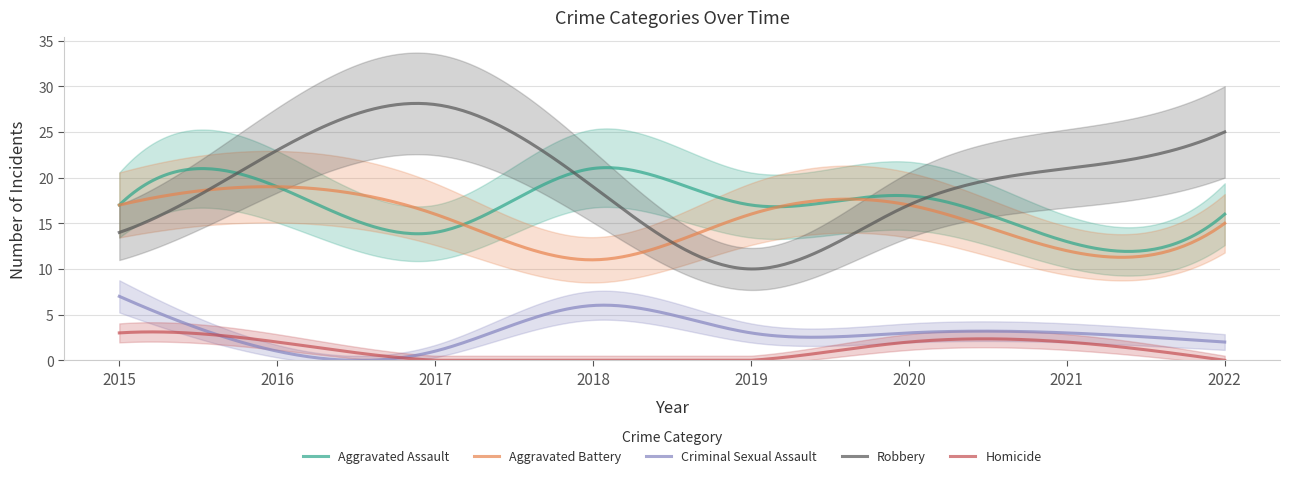

What is the value of the Aggravated Assault point at the 2nd from the left?

19